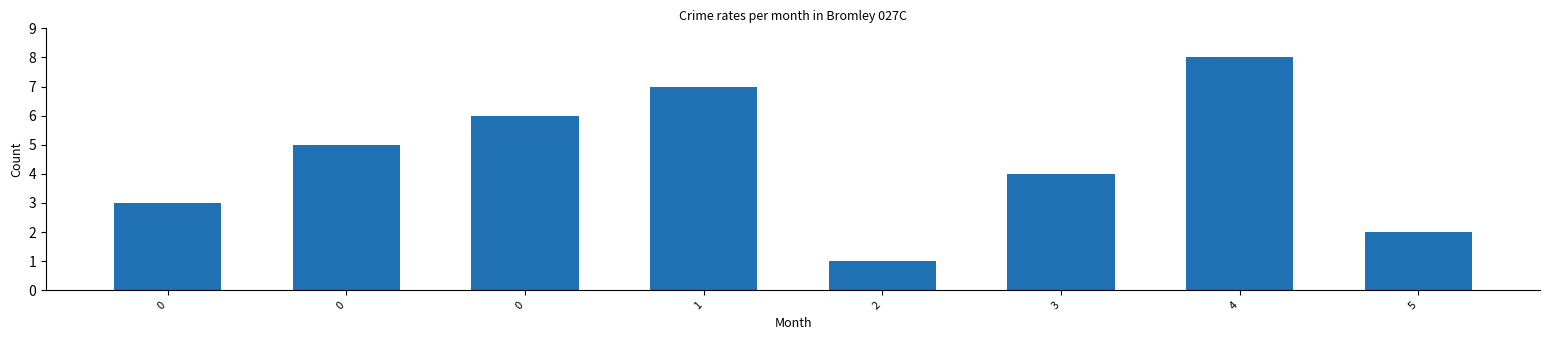

At which category does the chart reach its minimum across all series?

2